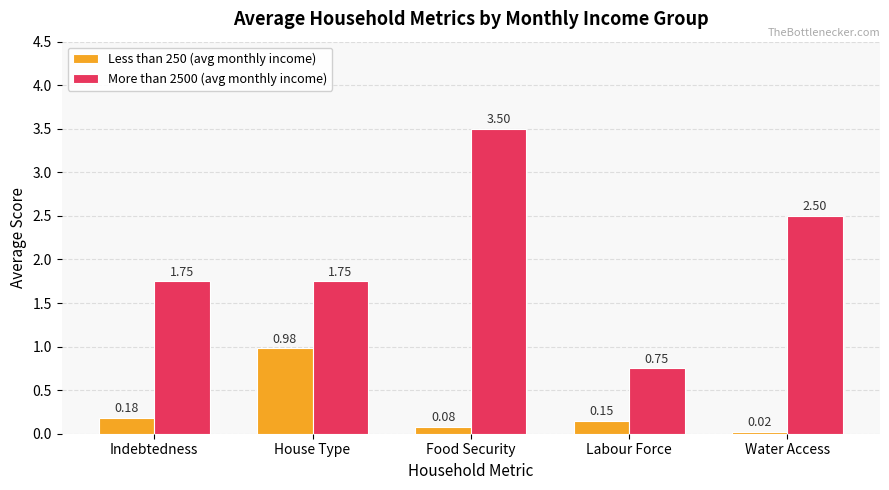

At which label does More than 2500 (avg monthly income) reach its peak?

Food Security